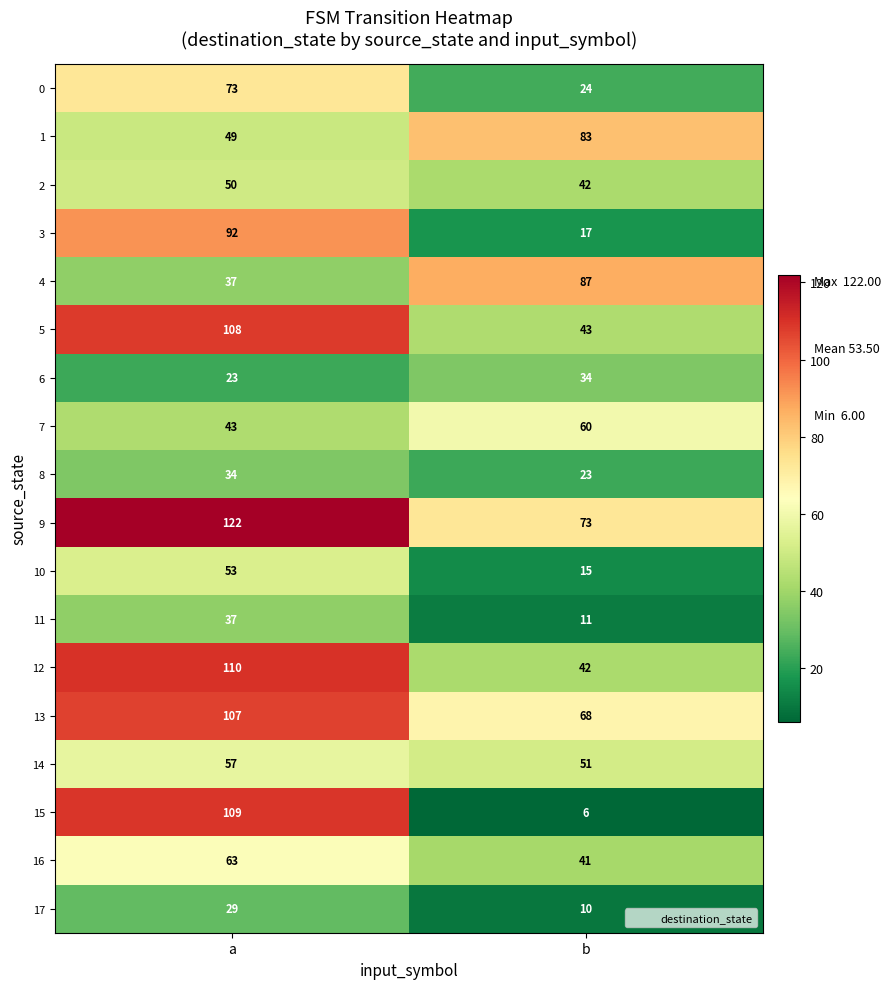

Which category has the highest value in the 10 series?

a